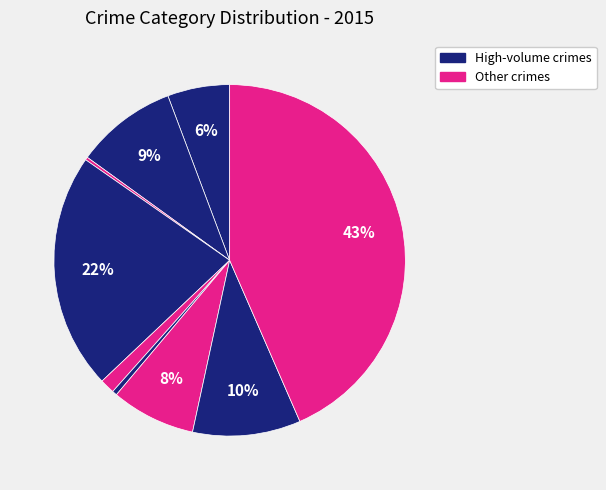

How many slices are in this pie chart?

9